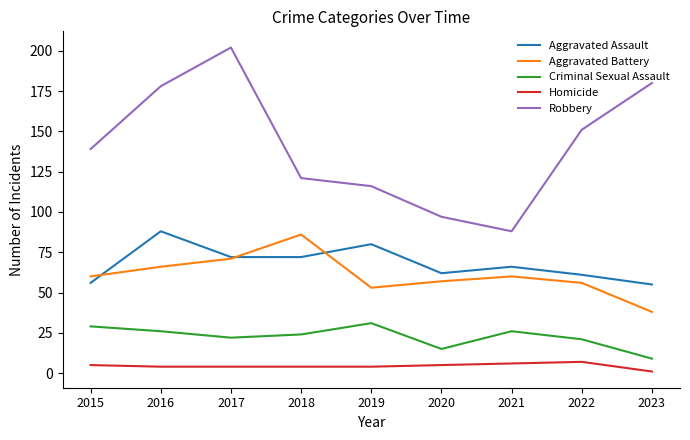

True or false: Aggravated Assault and Aggravated Battery intersect in this chart.

True